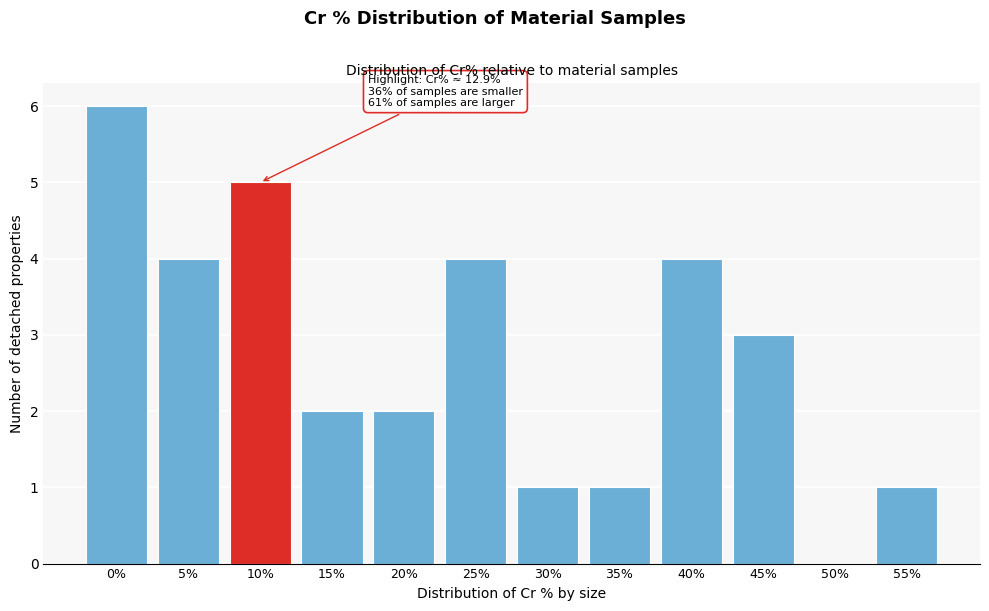

Reading left to right, list all the values displayed in this chart.

0%=6	5%=4	10%=5	15%=2	20%=2	25%=4	30%=1	35%=1	40%=4	45%=3	50%=0	55%=1